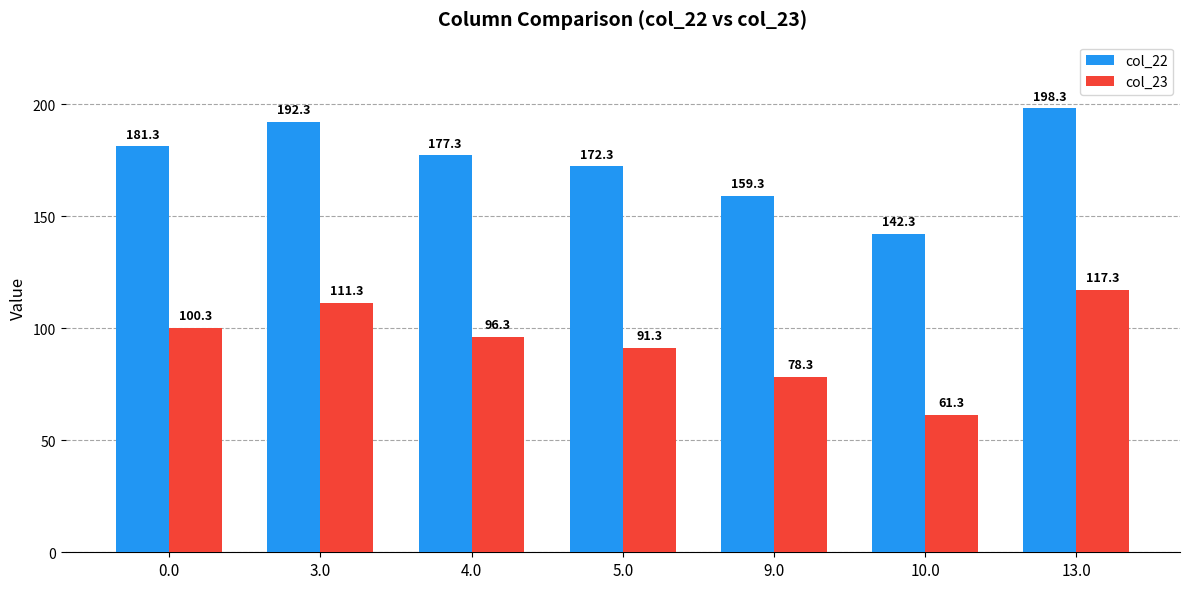

What is the difference between the col_22 values at 9.0 and 3.0?

33.0